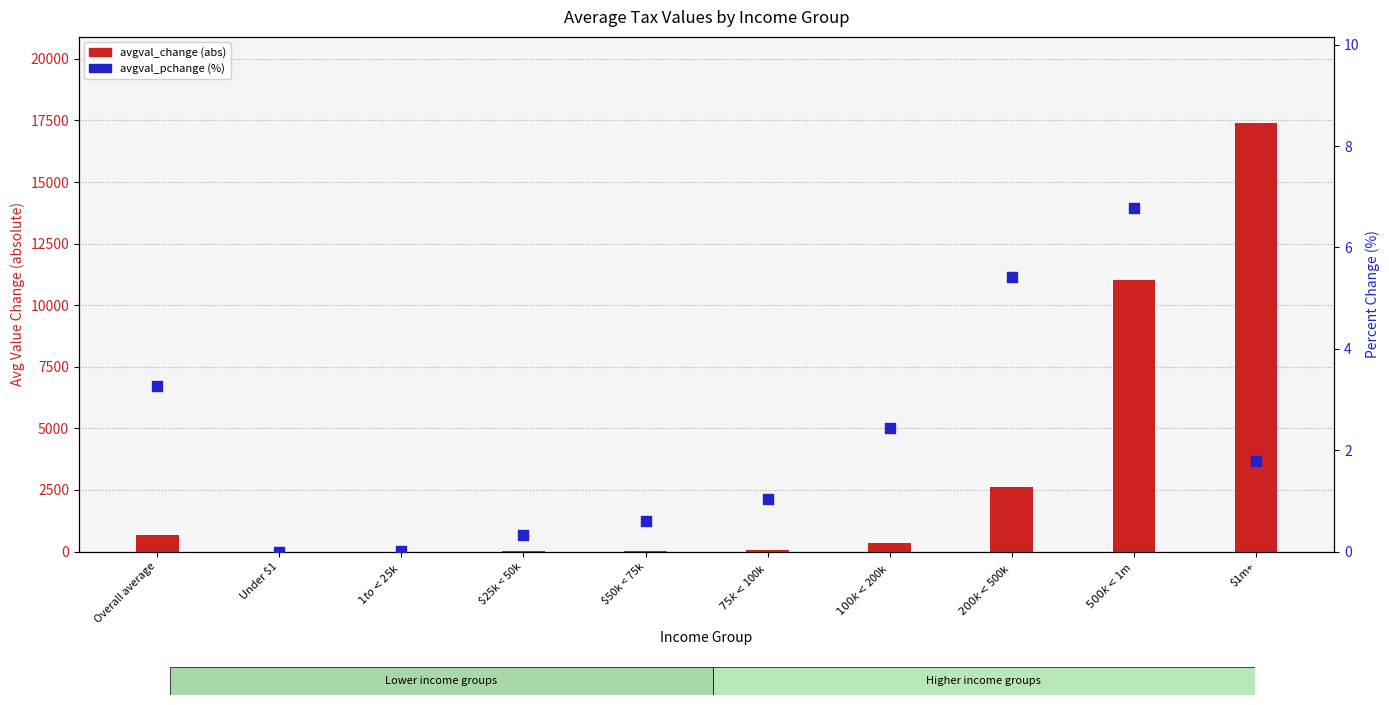

Which series has the widest spread of Y values?

avgval_change (abs)